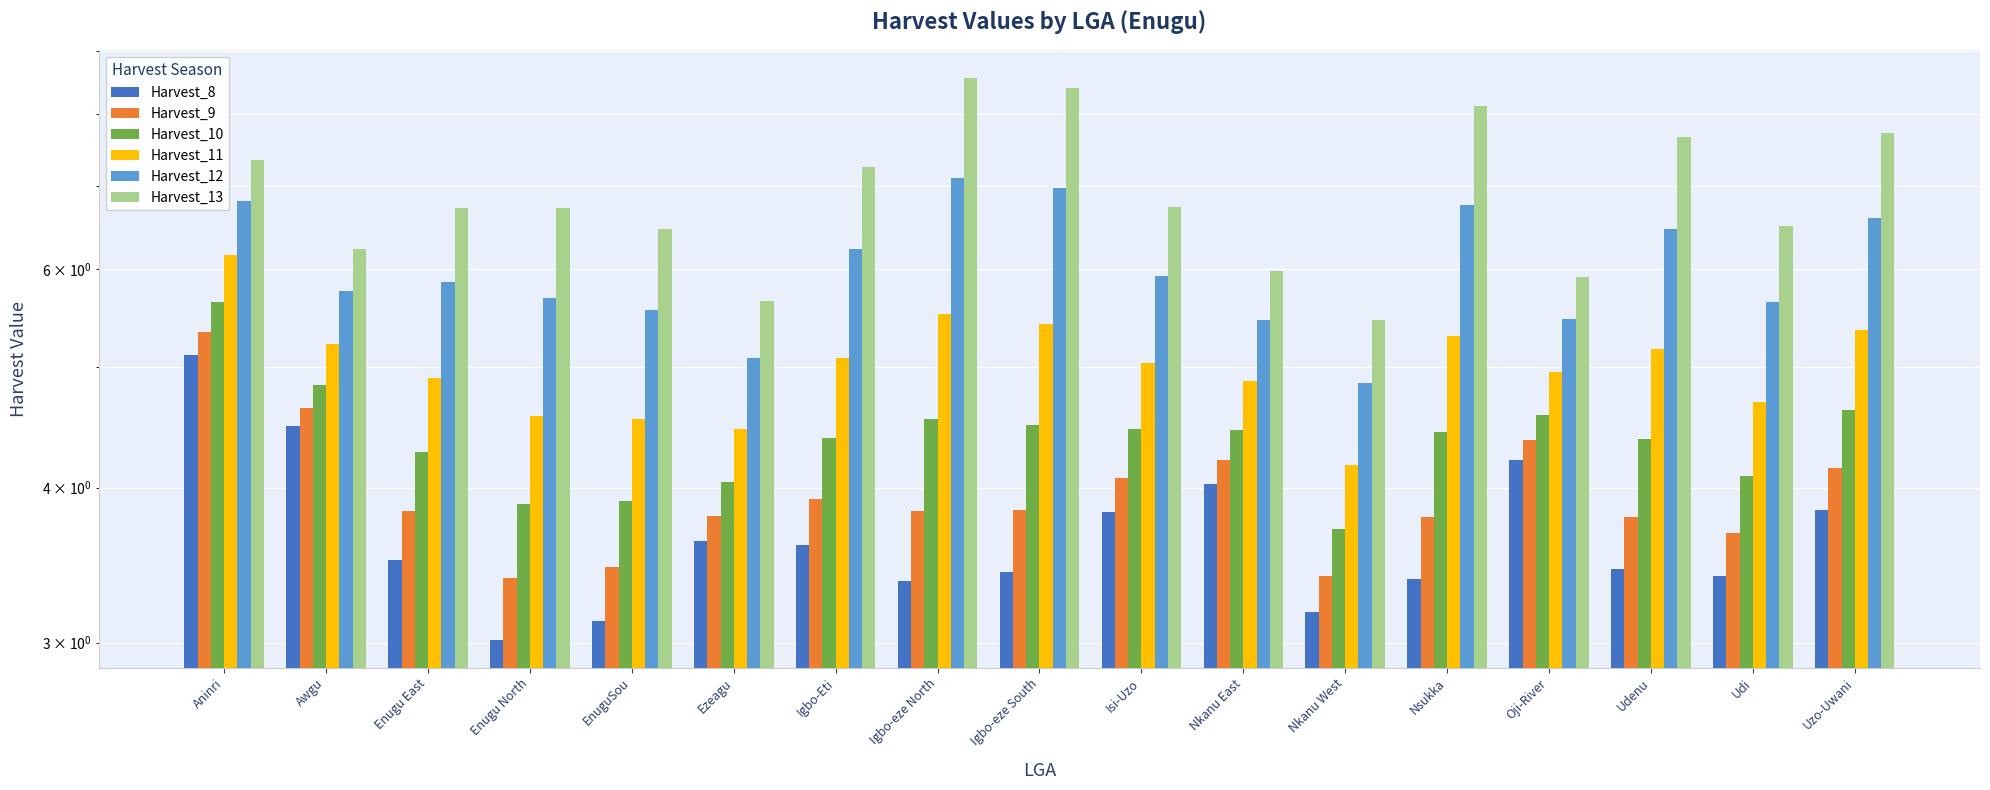

At which label does Harvest_9 reach its minimum?

Enugu North